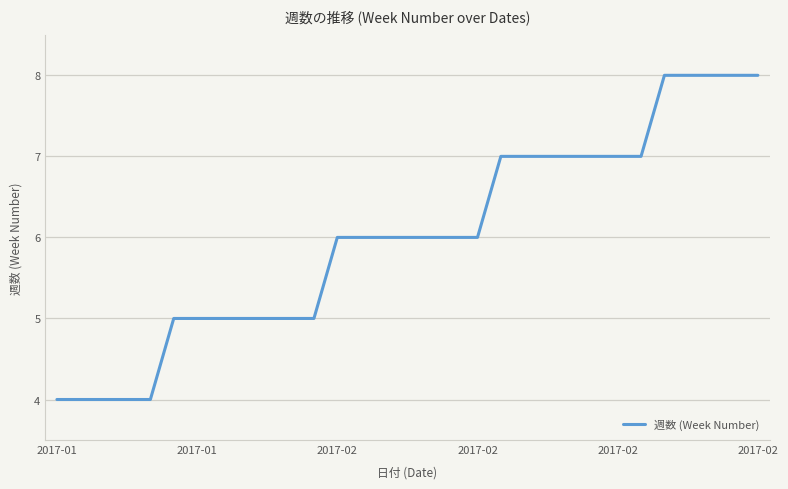

What is the maximum value shown in the chart?

8